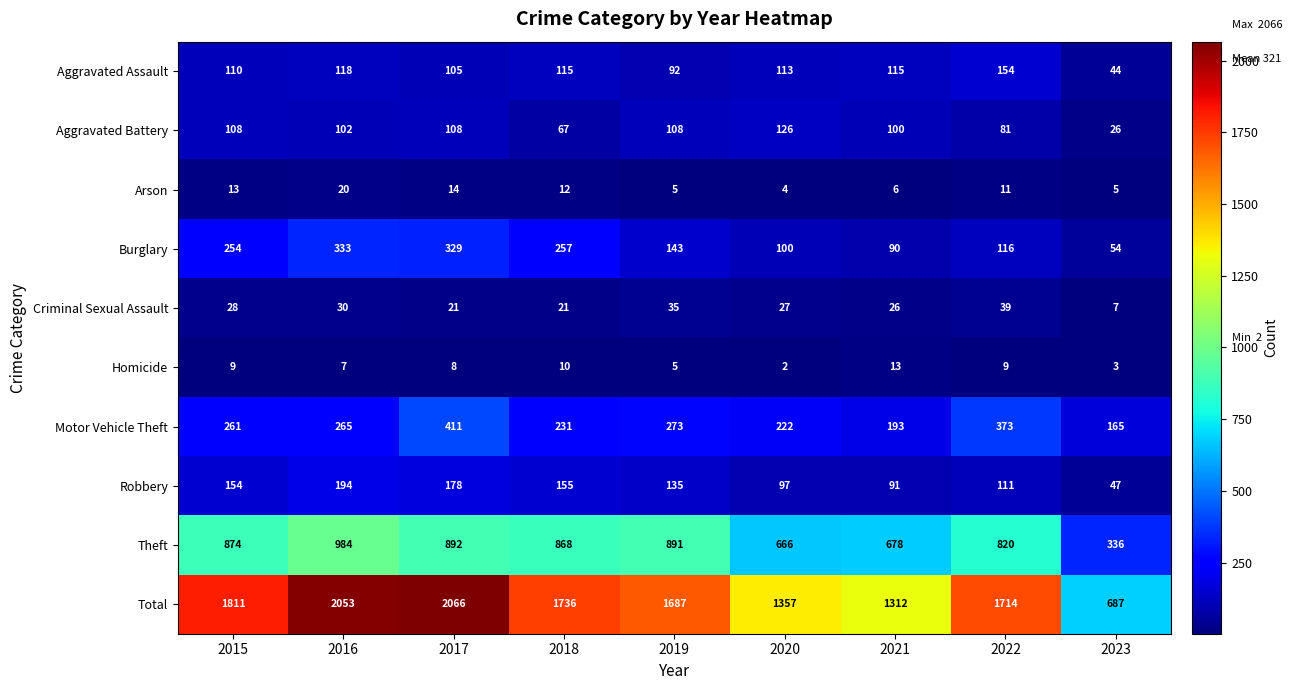

Which category has the lowest value across all series?

2020